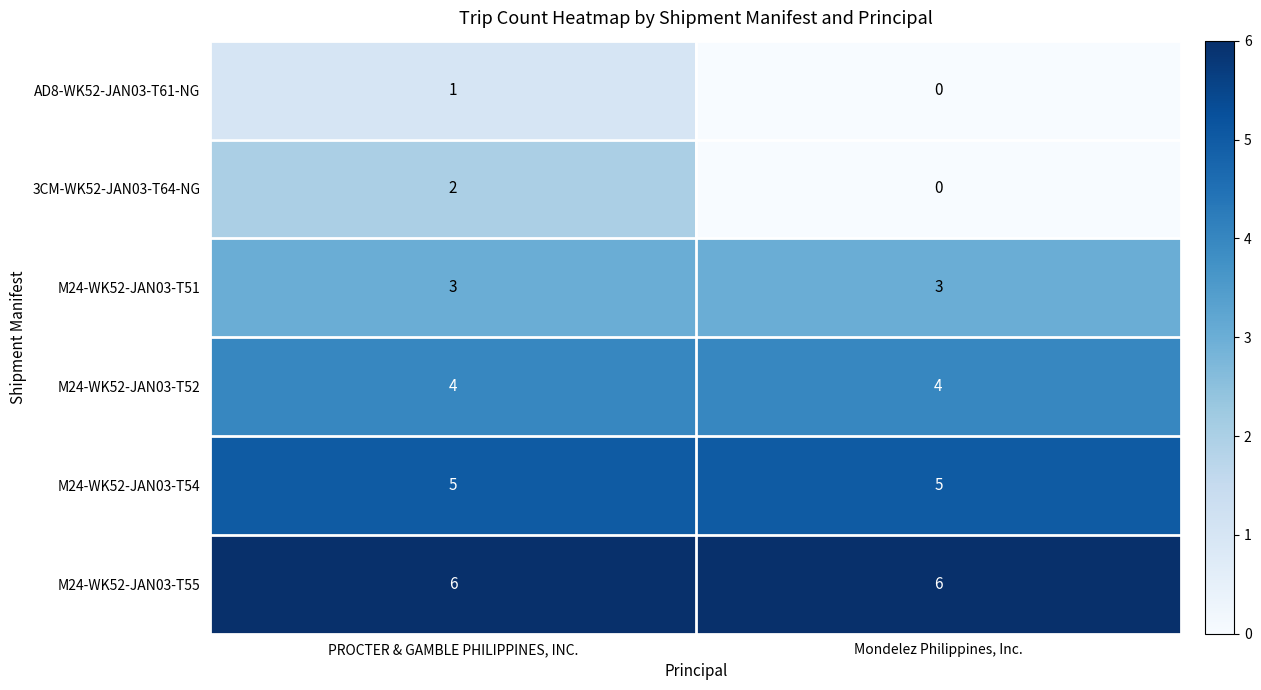

The 3CM-WK52-JAN03-T64-NG series shows 0 at Mondelez Philippines, Inc.. True or false?

True